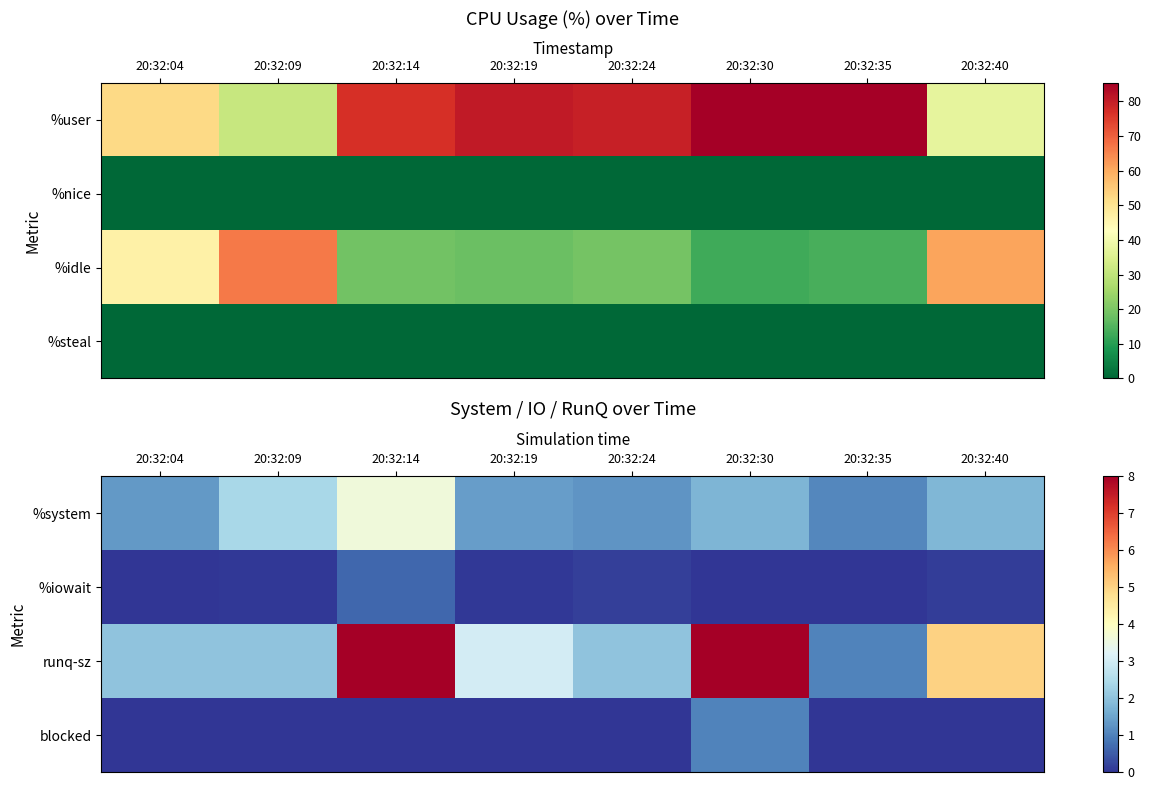

The value of blocked at 20:32:14 is 0.7. True or false?

False